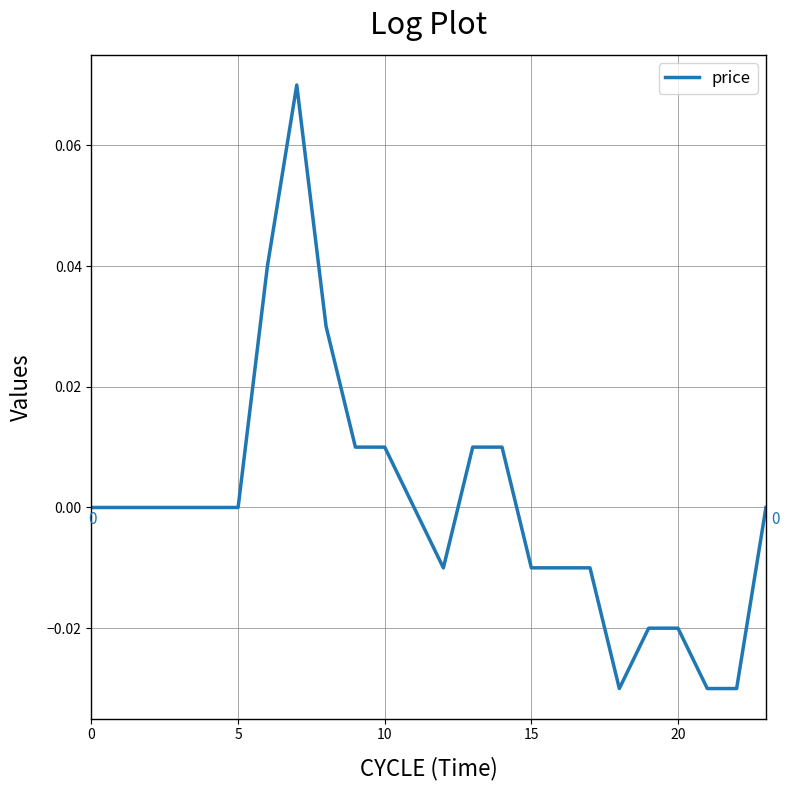

Reading left to right, list all the values displayed in this chart.

0.0	0.0	0.0	0.0	0.0	0.0	0.0	0.1	0.0	0.0	0.0	0.0	-0.0	0.0	0.0	-0.0	-0.0	-0.0	-0.0	-0.0	-0.0	-0.0	-0.0	0.0